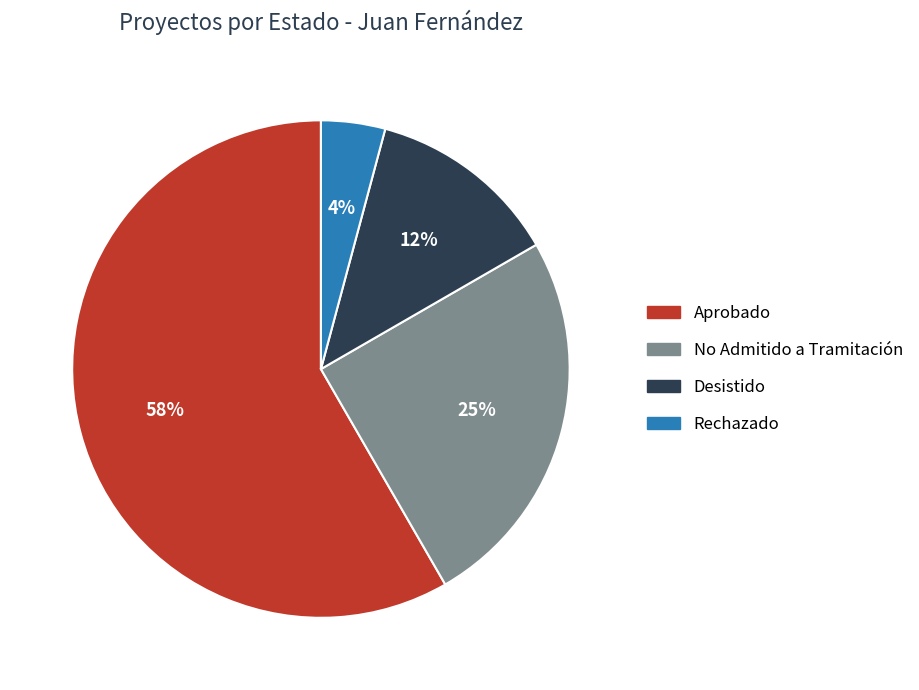

Which slice represents more than half of the pie?

Aprobado